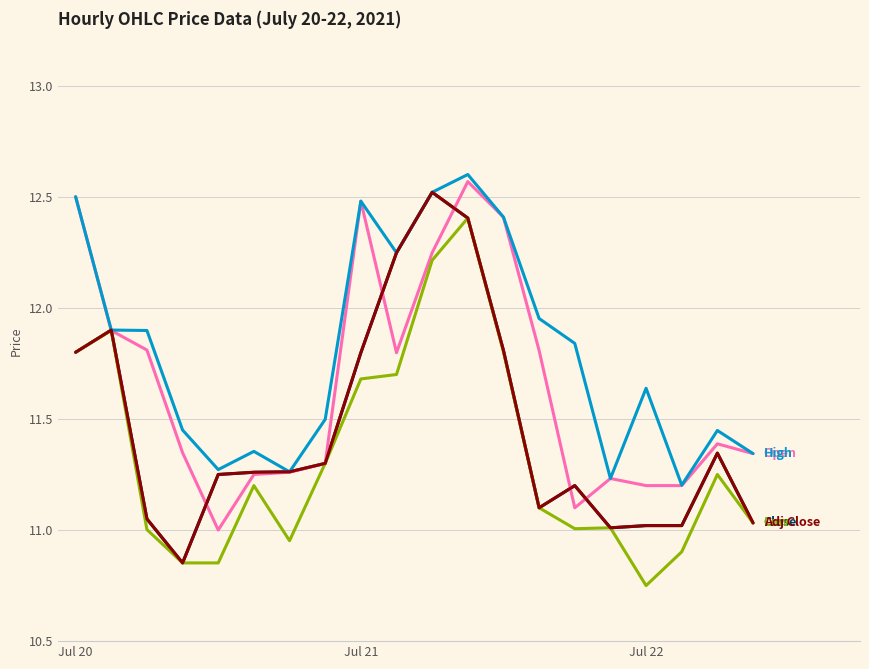

Is this an area chart (filled region under the line)?

No